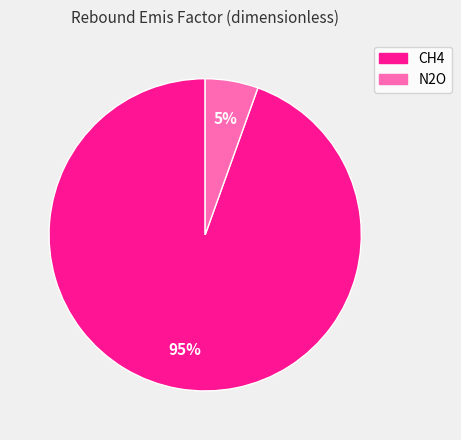

Count the number of slices in the pie.

2